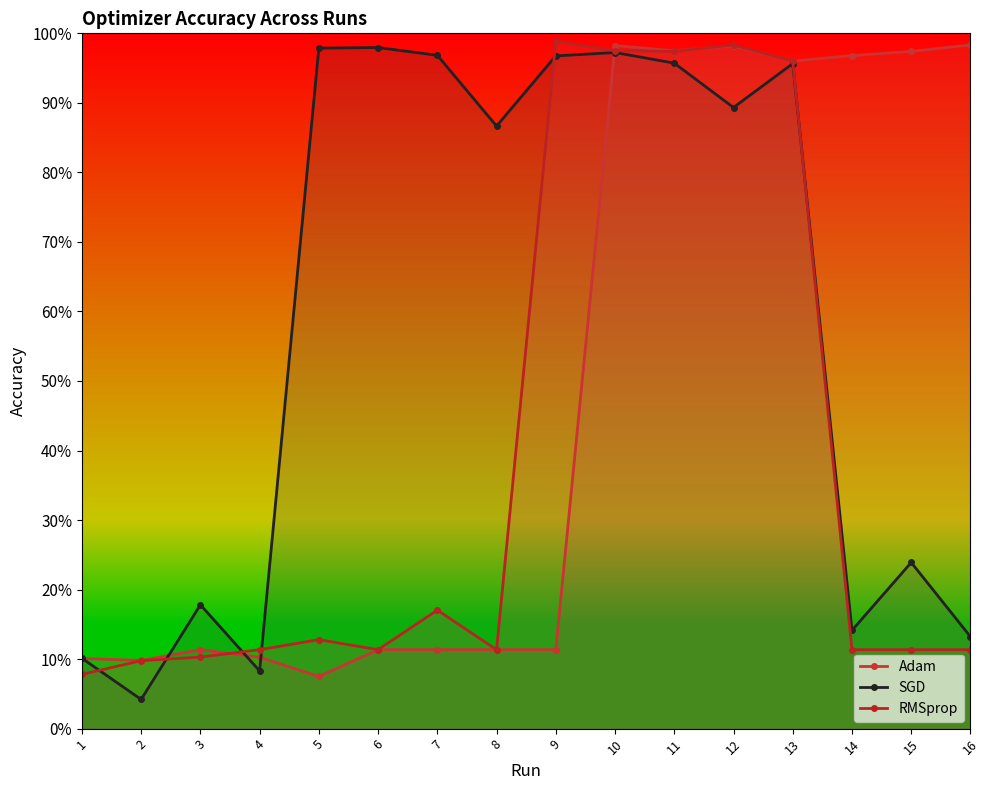

The RMSprop series shows 0.1 at 5. True or false?

True